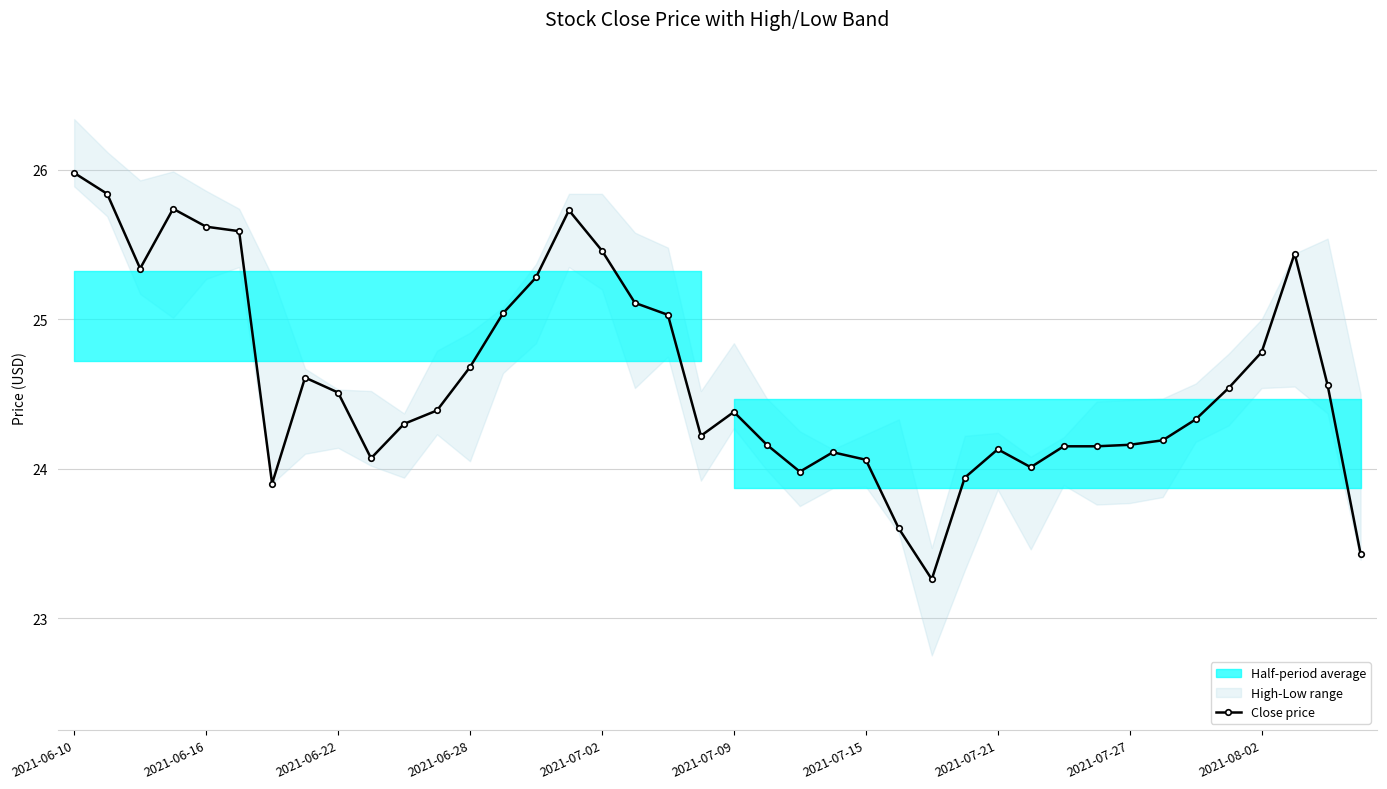

True or false: Close price has more than 2 interior local peaks.

True